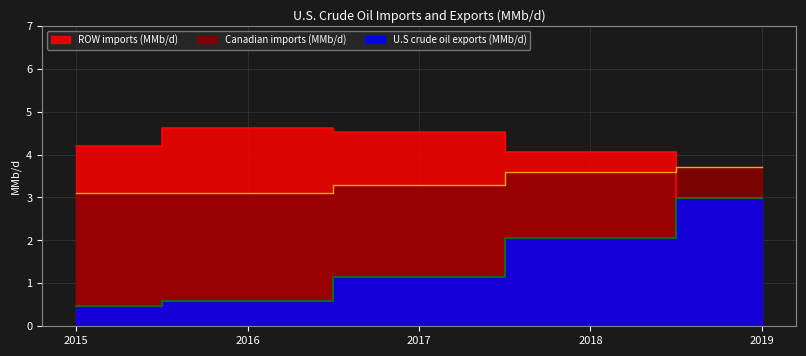

What is the sum of all U.S crude oil exports (MMb/d) values?

7.2